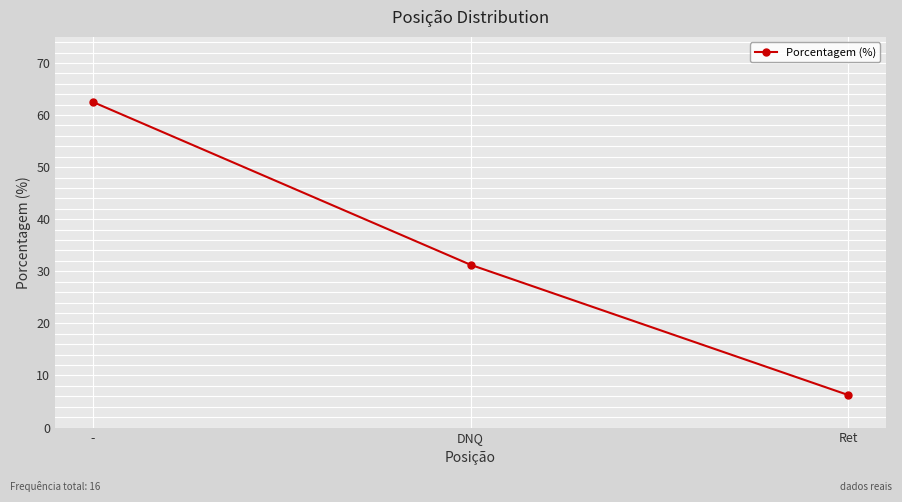

Is it true that the value at DNQ is 16.0?

False